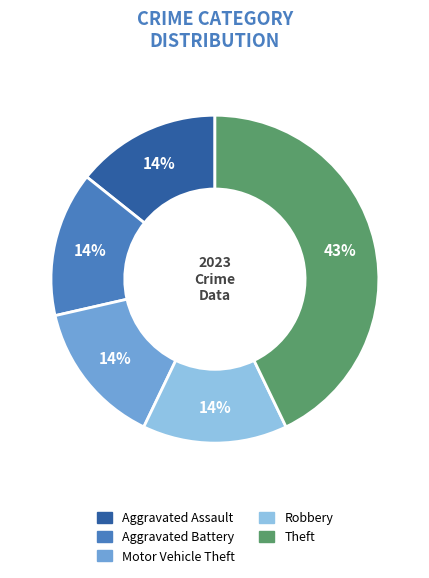

Is there a majority slice in this chart?

No